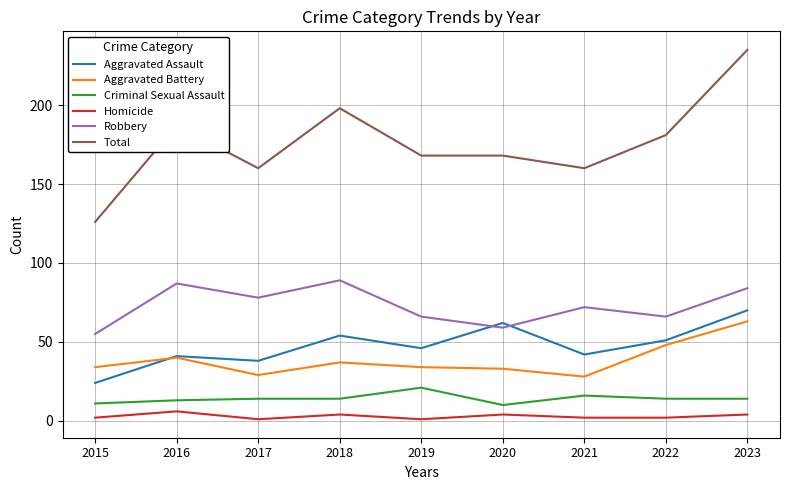

What is the maximum value for Homicide?

6